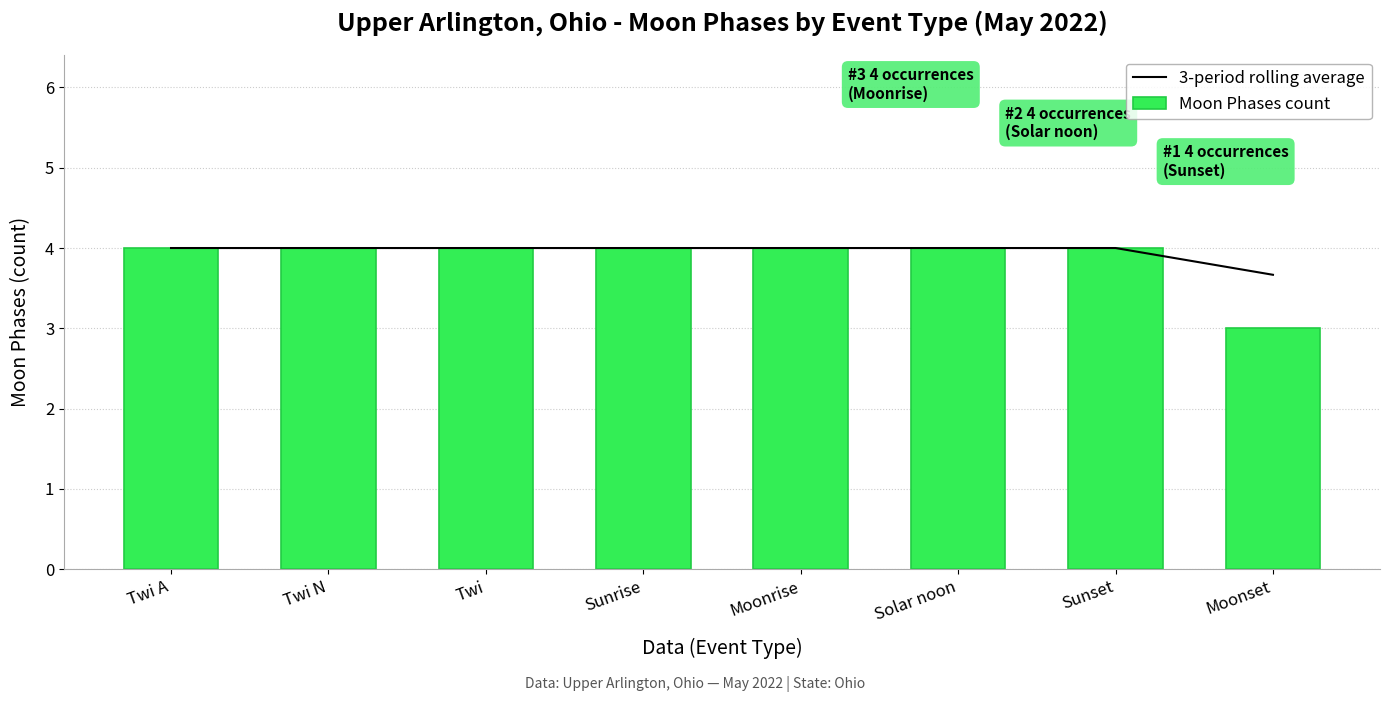

What is the value of the 3-period rolling average bar at the 3rd from the left?

4.0